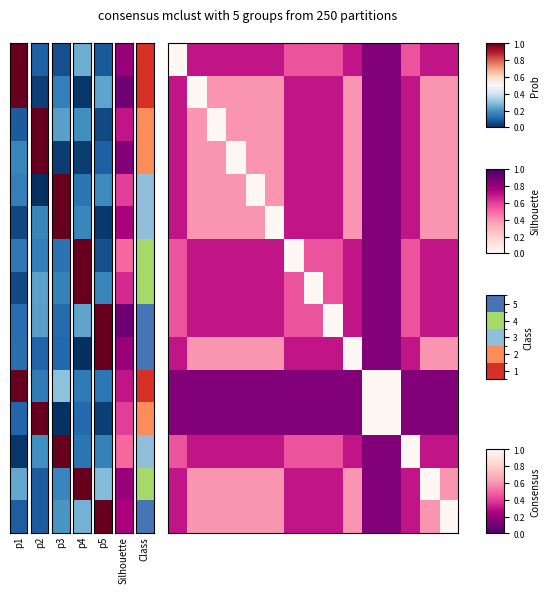

Which series has the largest total across all categories?

row_1